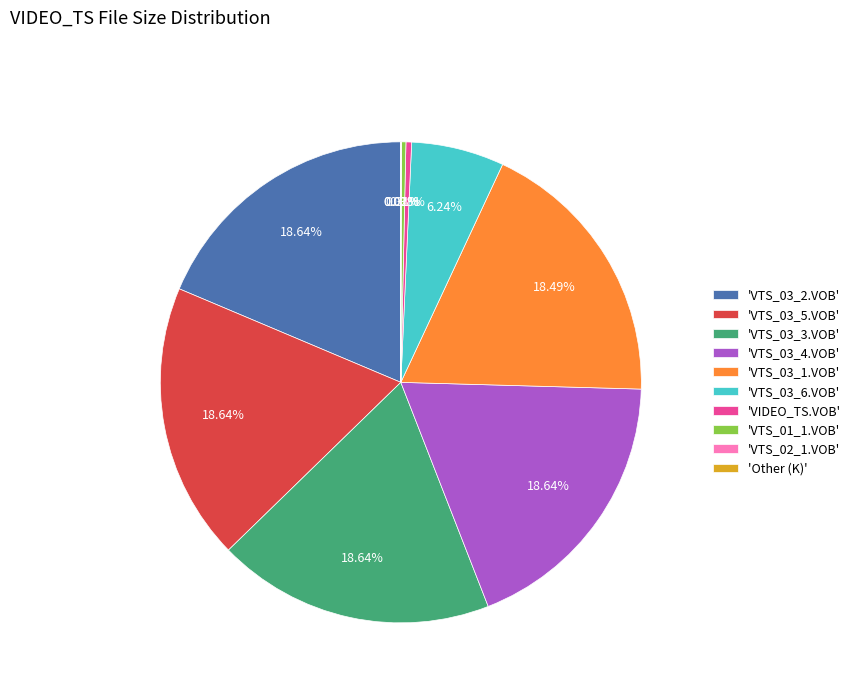

Is the sum of 'VTS_03_6.VOB' and 'VTS_03_4.VOB' greater than half?

No